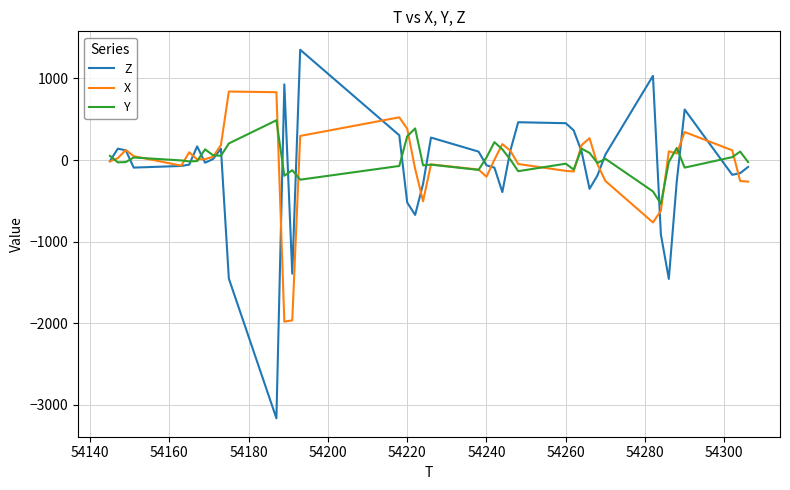

What is the maximum value shown in the chart?

1352